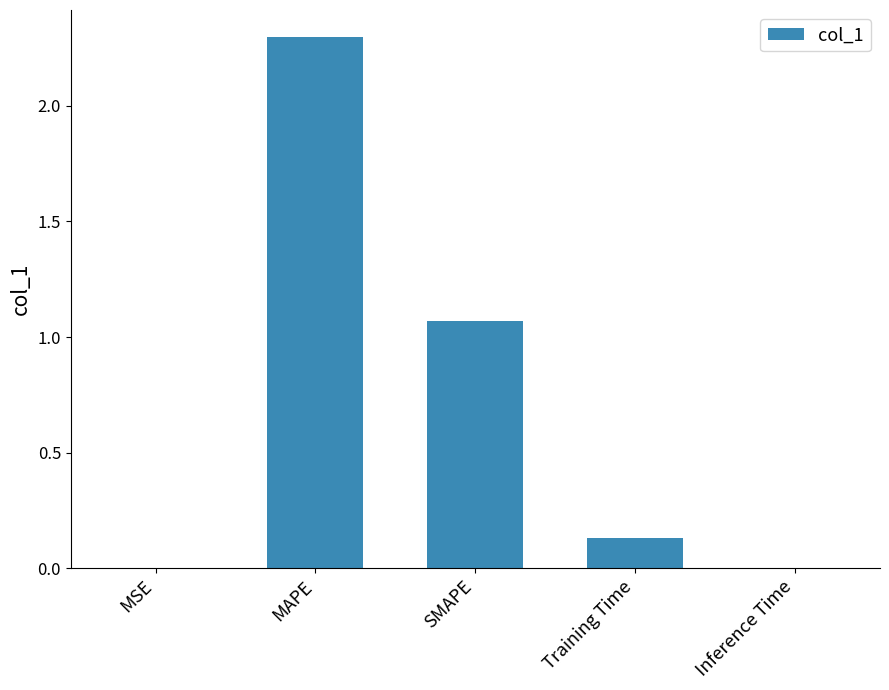

Where is the data nearest to the value 1?

SMAPE